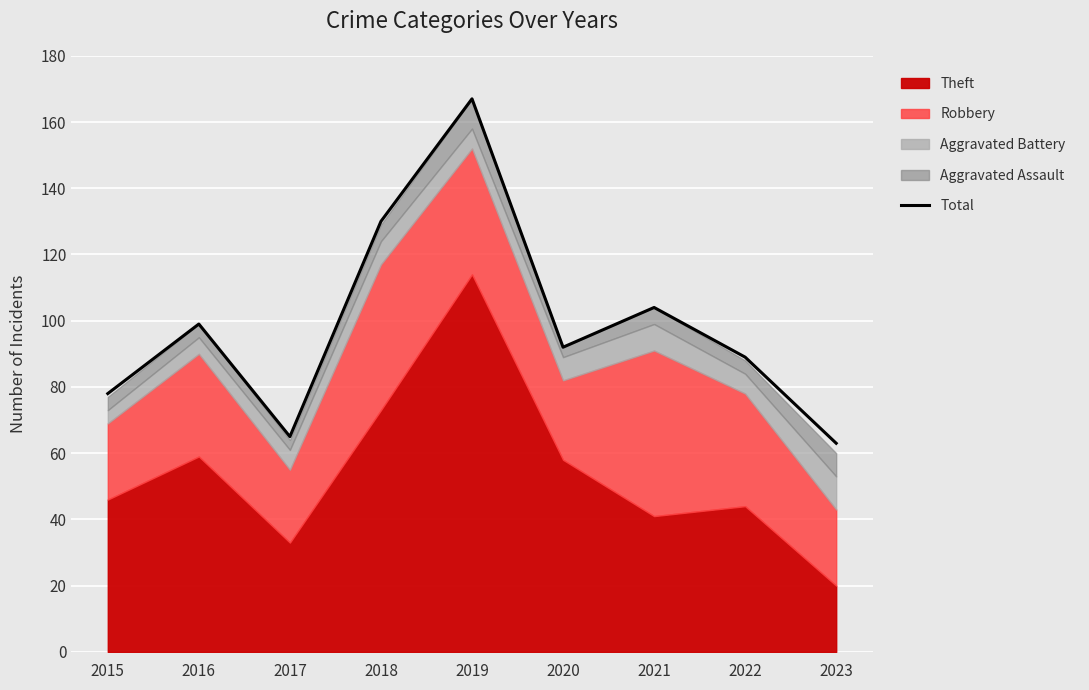

What is the greatest value displayed?

167